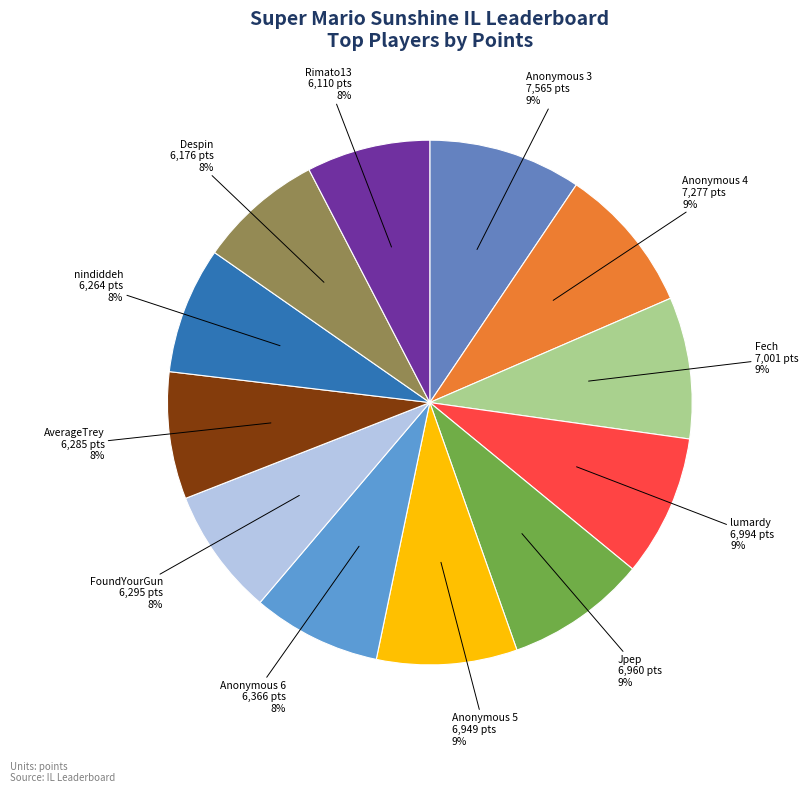

How many segments does this pie chart have?

12